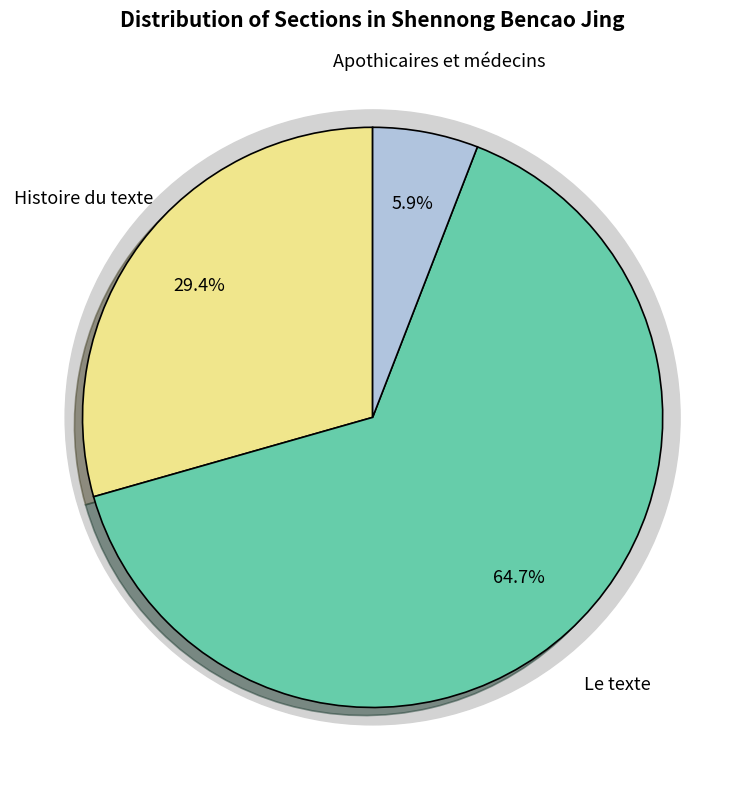

To the nearest percent, what is the difference between the largest and smallest slice percentages?

59%